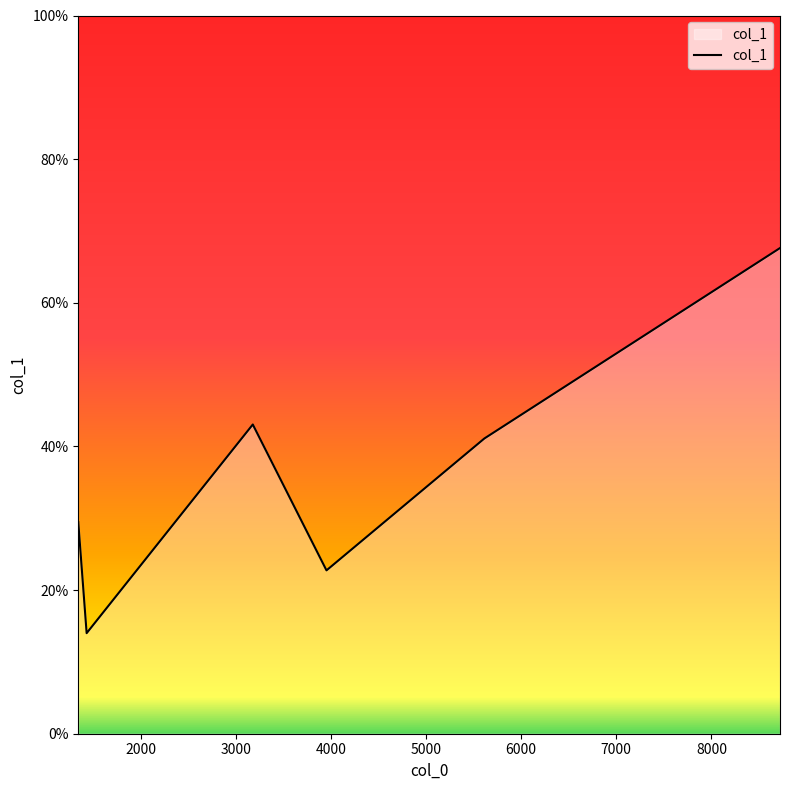

How many interior local valleys (lower than both neighbors) does the data have?

2